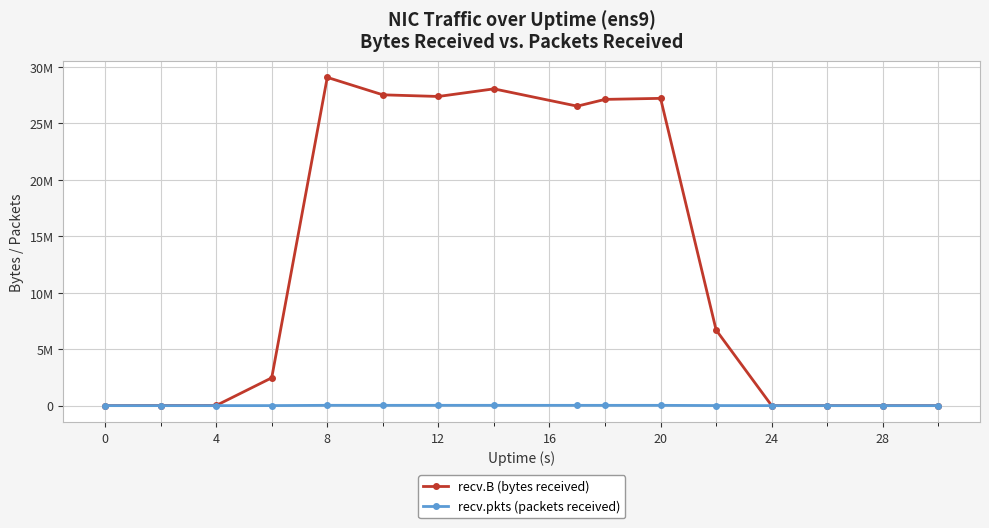

Reading left to right, transcribe all the data shown in this chart.

recv.B (bytes received): 0	10240	12032	2461773	29069954	27524809	27379090	28052874	26521356	27120262	27211834	6691264	0	0	0	0
recv.pkts (packets received): 0	160	188	2276	26280	24237	26106	24924	24198	24263	24339	5913	0	0	0	0